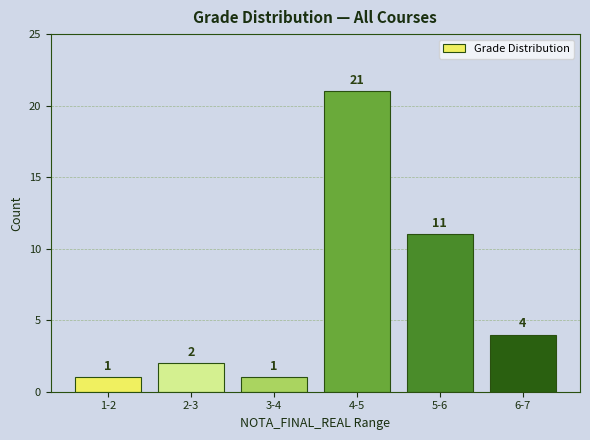

The value at 2-3 is 2. True or false?

True